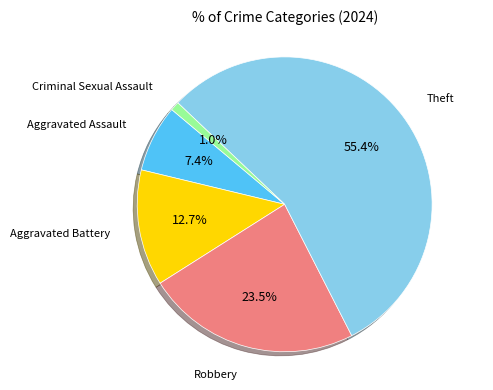

Does any single category account for the majority?

Yes